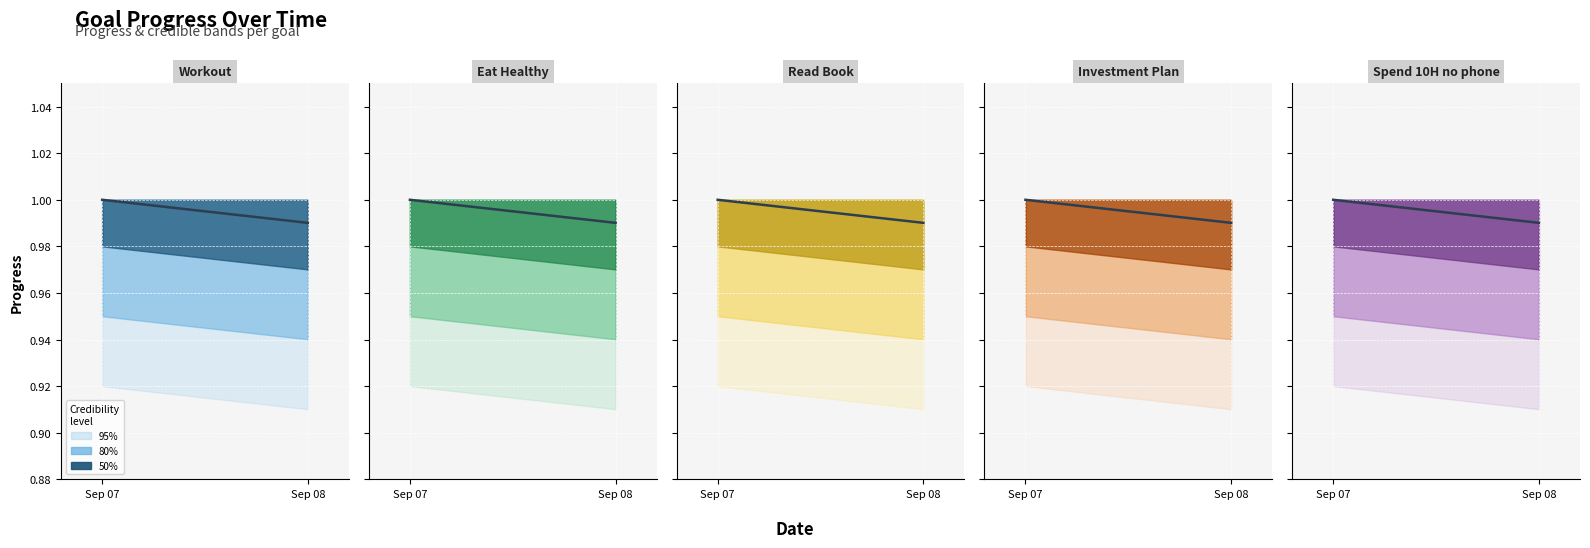

List the labels in order of value, smallest first.

Sep 08, Sep 07